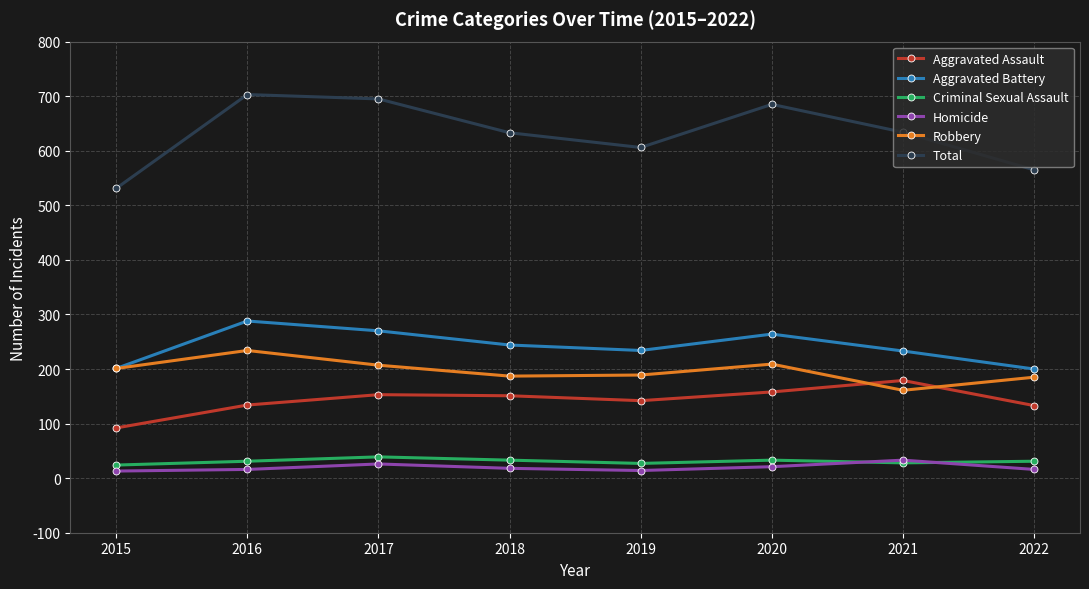

The Criminal Sexual Assault series shows 33 at 2020. True or false?

True